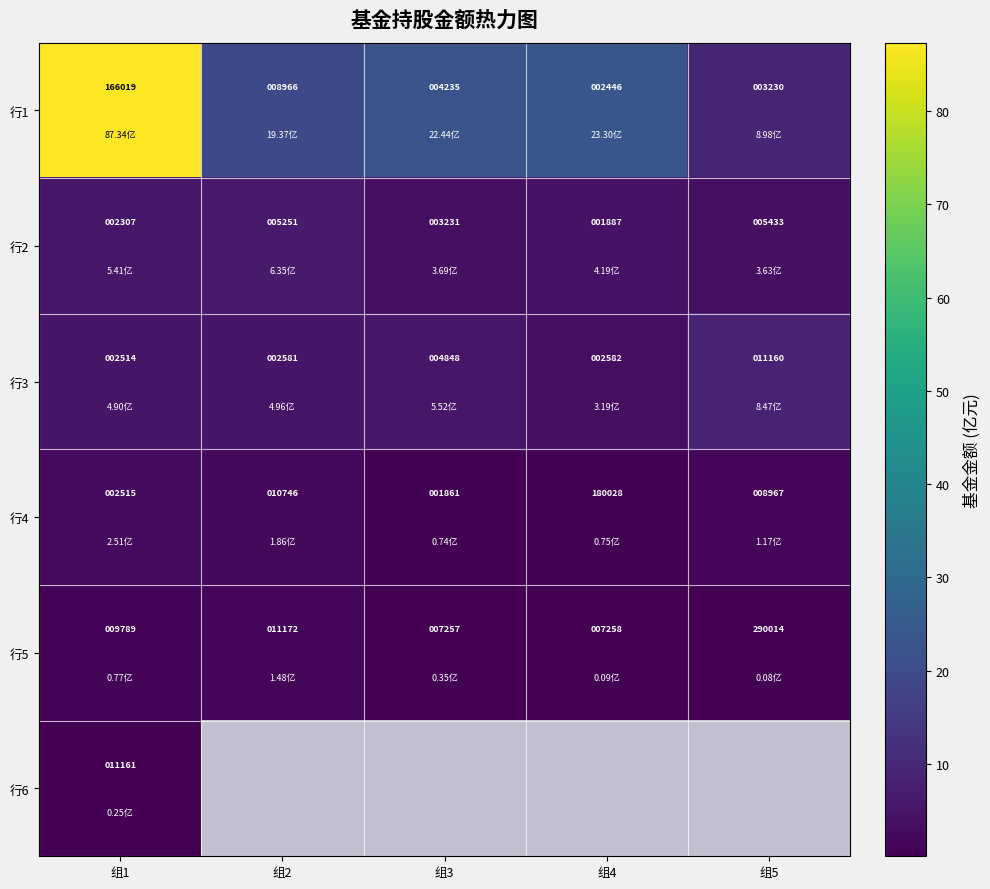

Is the value of 行2 at 组3 greater than the value of 行5 at 组1?

No